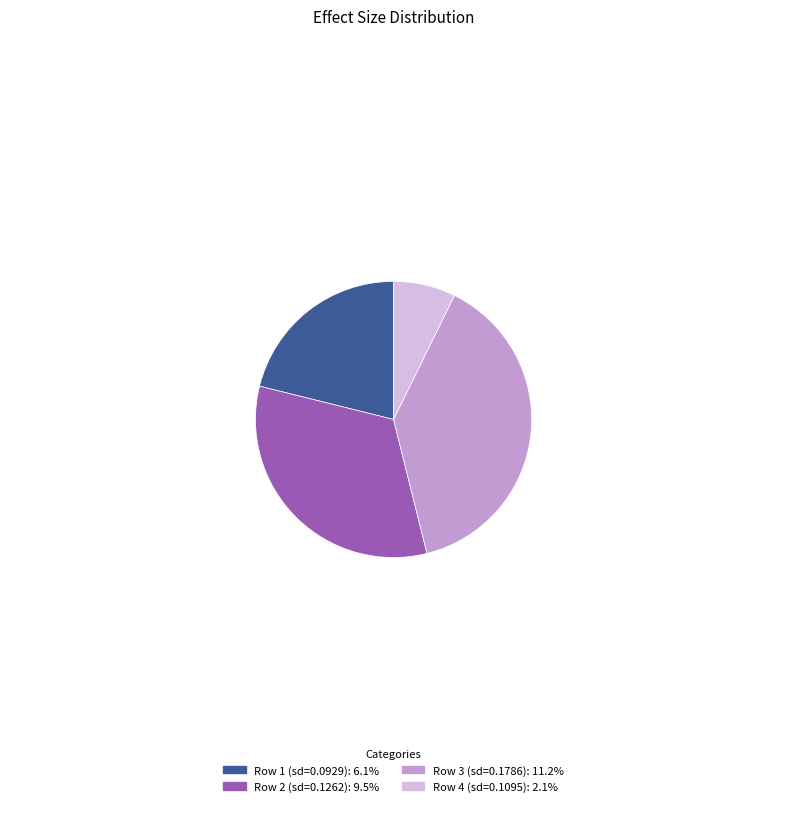

Combined, do Row 2 (sd=0.1262): 9.5% and Row 4 (sd=0.1095): 2.1% account for over 50%?

No